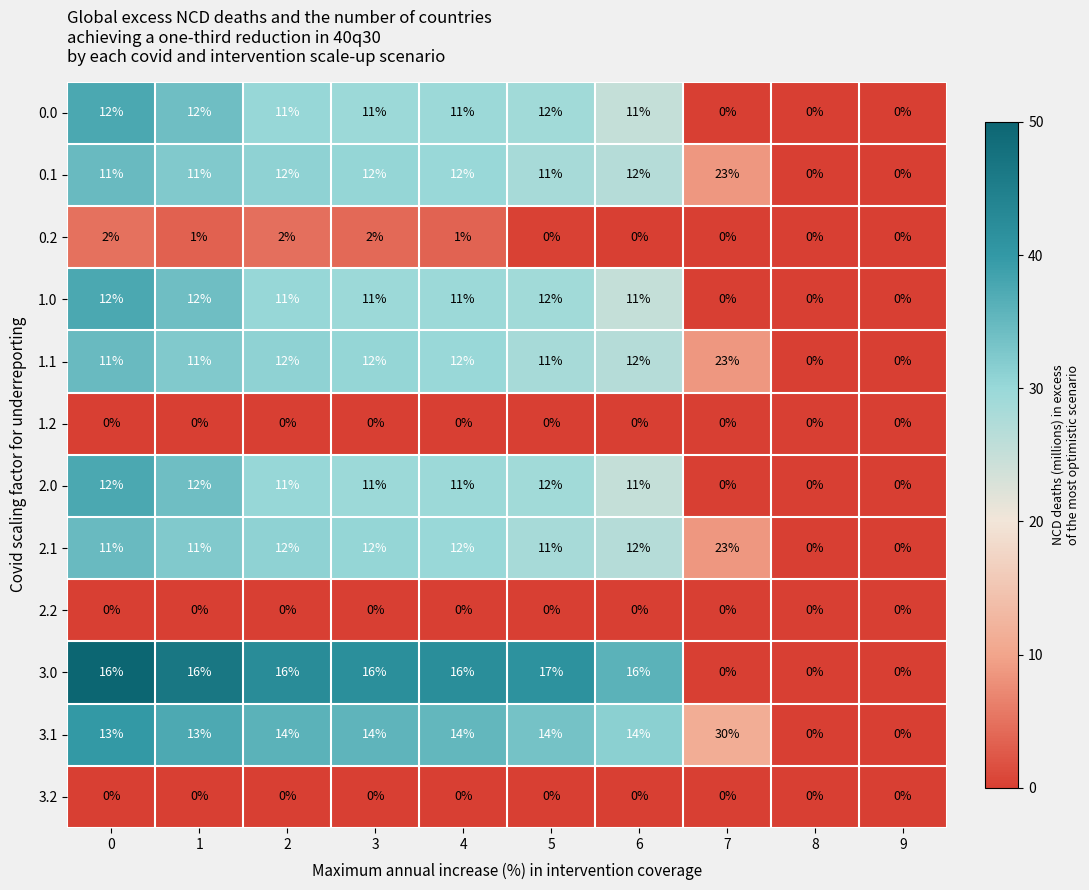

Count the 0.2 values in the range 0 to 2.

10